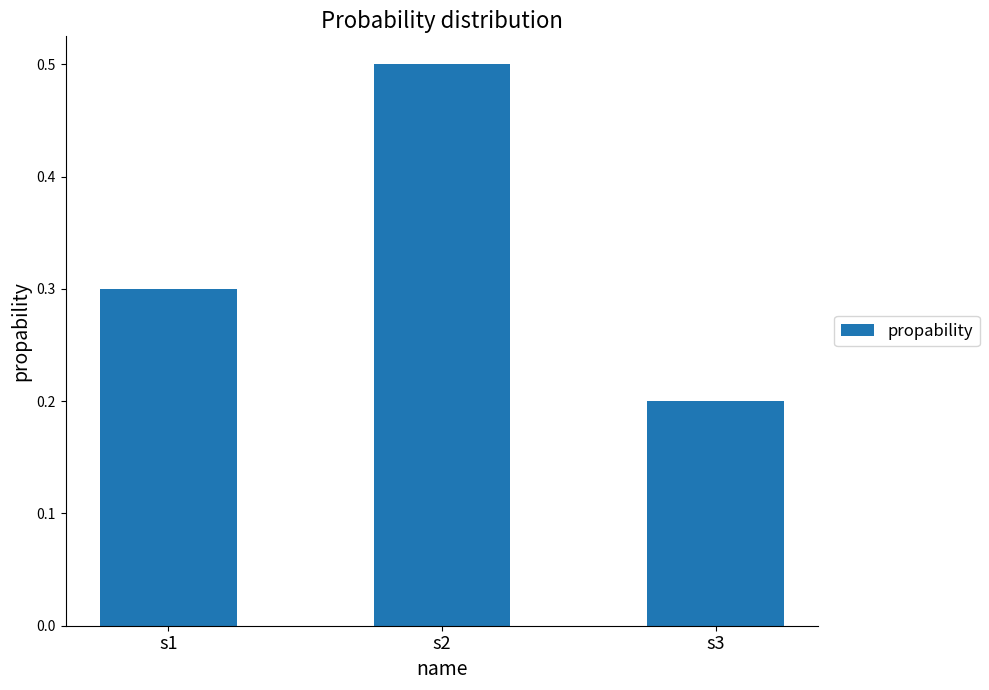

Which label corresponds to the smallest value in the chart?

s3